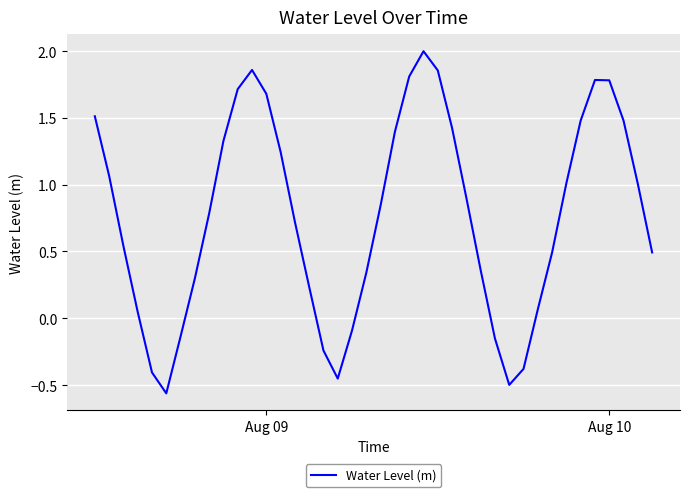

What is the maximum value shown in the chart?

2.0